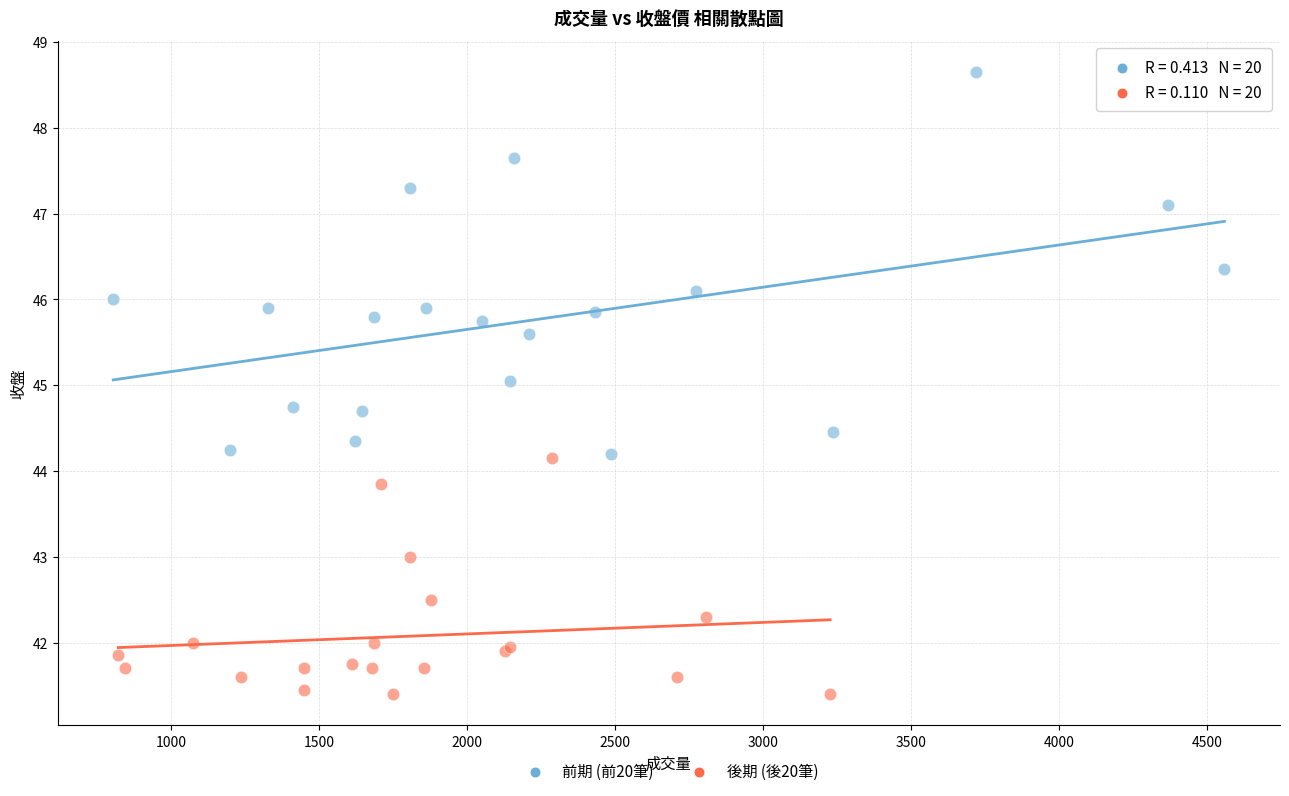

Which series contains the lowest Y value?

後期 (後20筆)